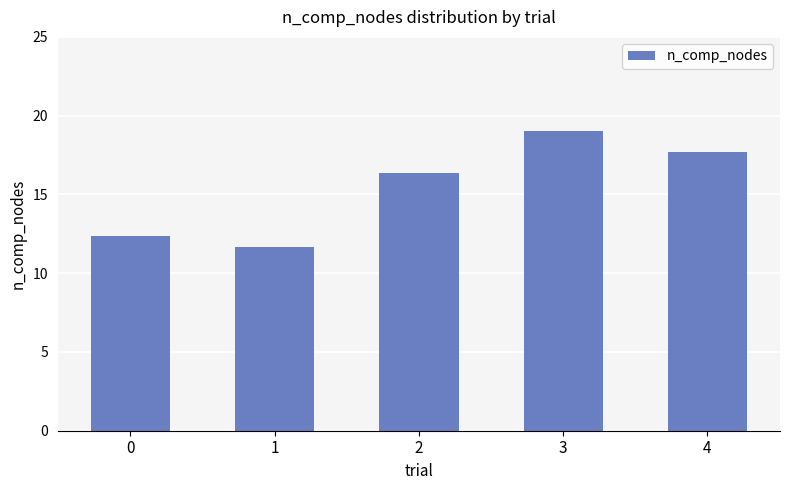

Which label corresponds to the largest value in the chart?

3